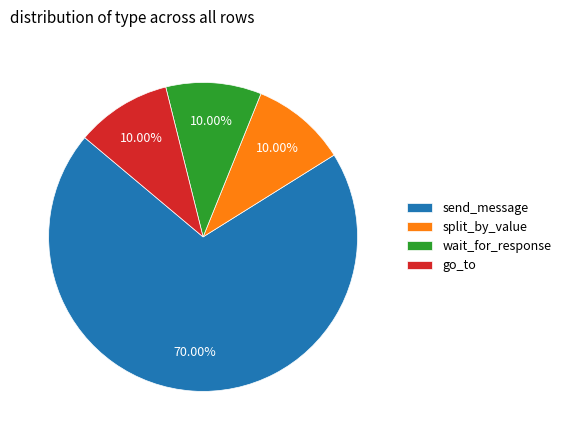

To the nearest percent, what is the average slice percentage?

25%